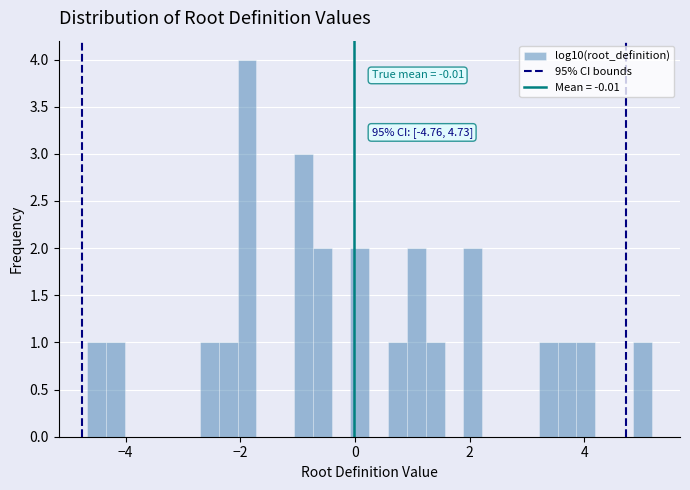

Around what value on the x-axis is the tallest bar? Give the approximate position of its centre, as read against the axis.

-1.8